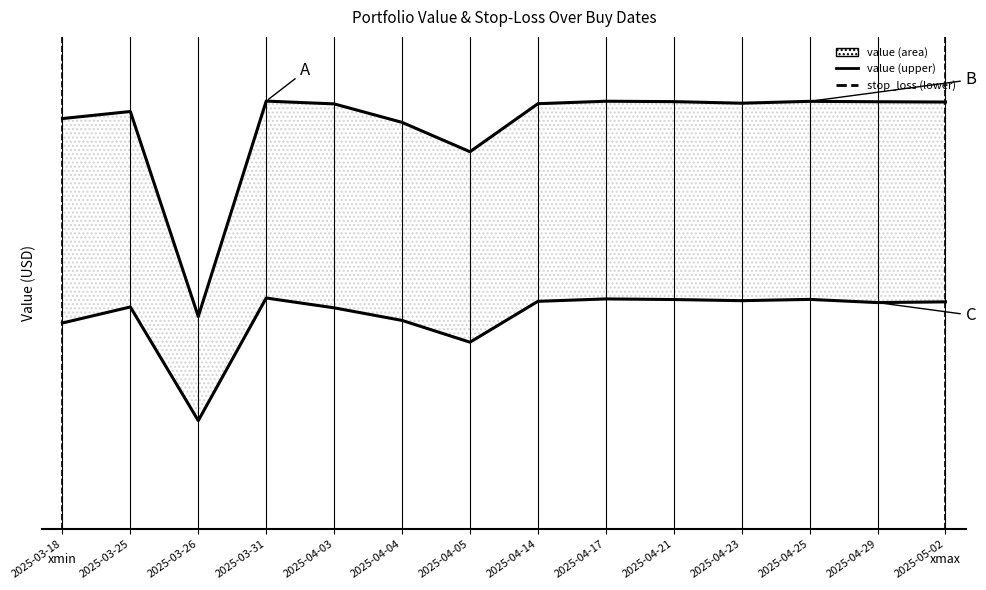

At which label is stop_loss (lower) closest to 793?

2025-04-05